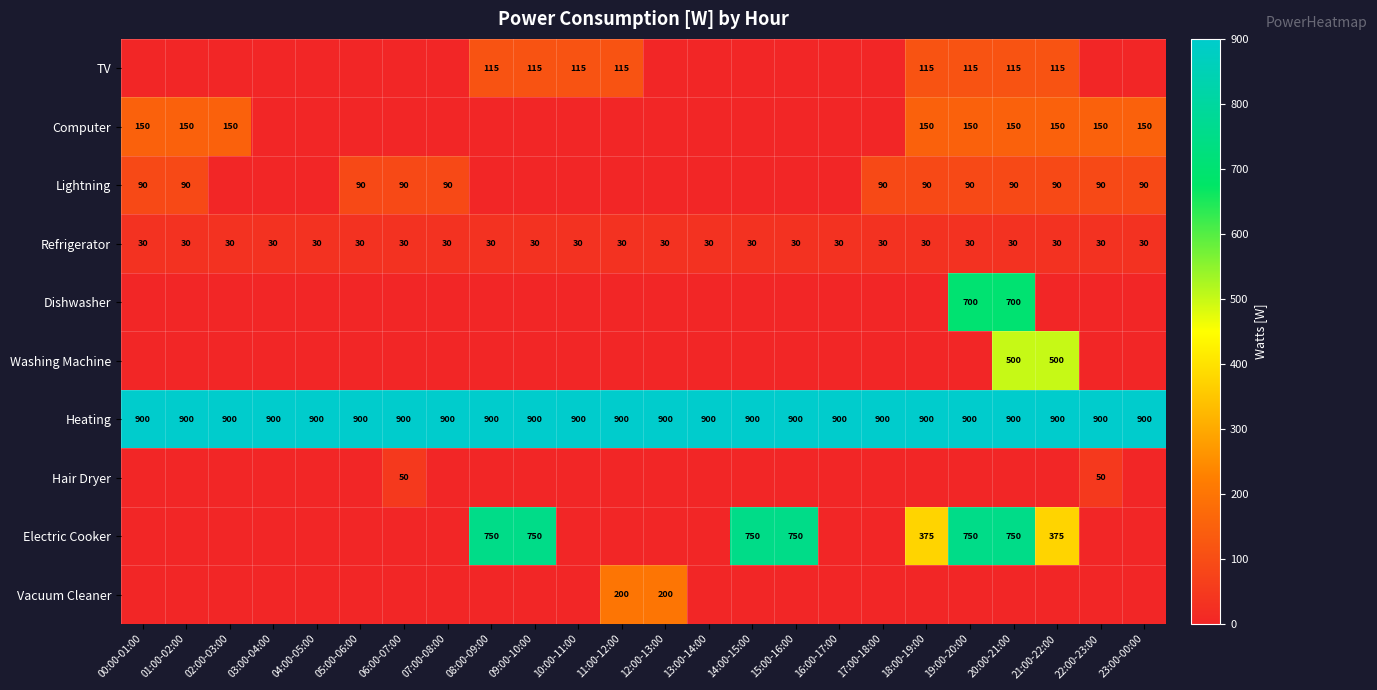

The Washing Machine series shows 500 at 20:00-21:00. True or false?

True